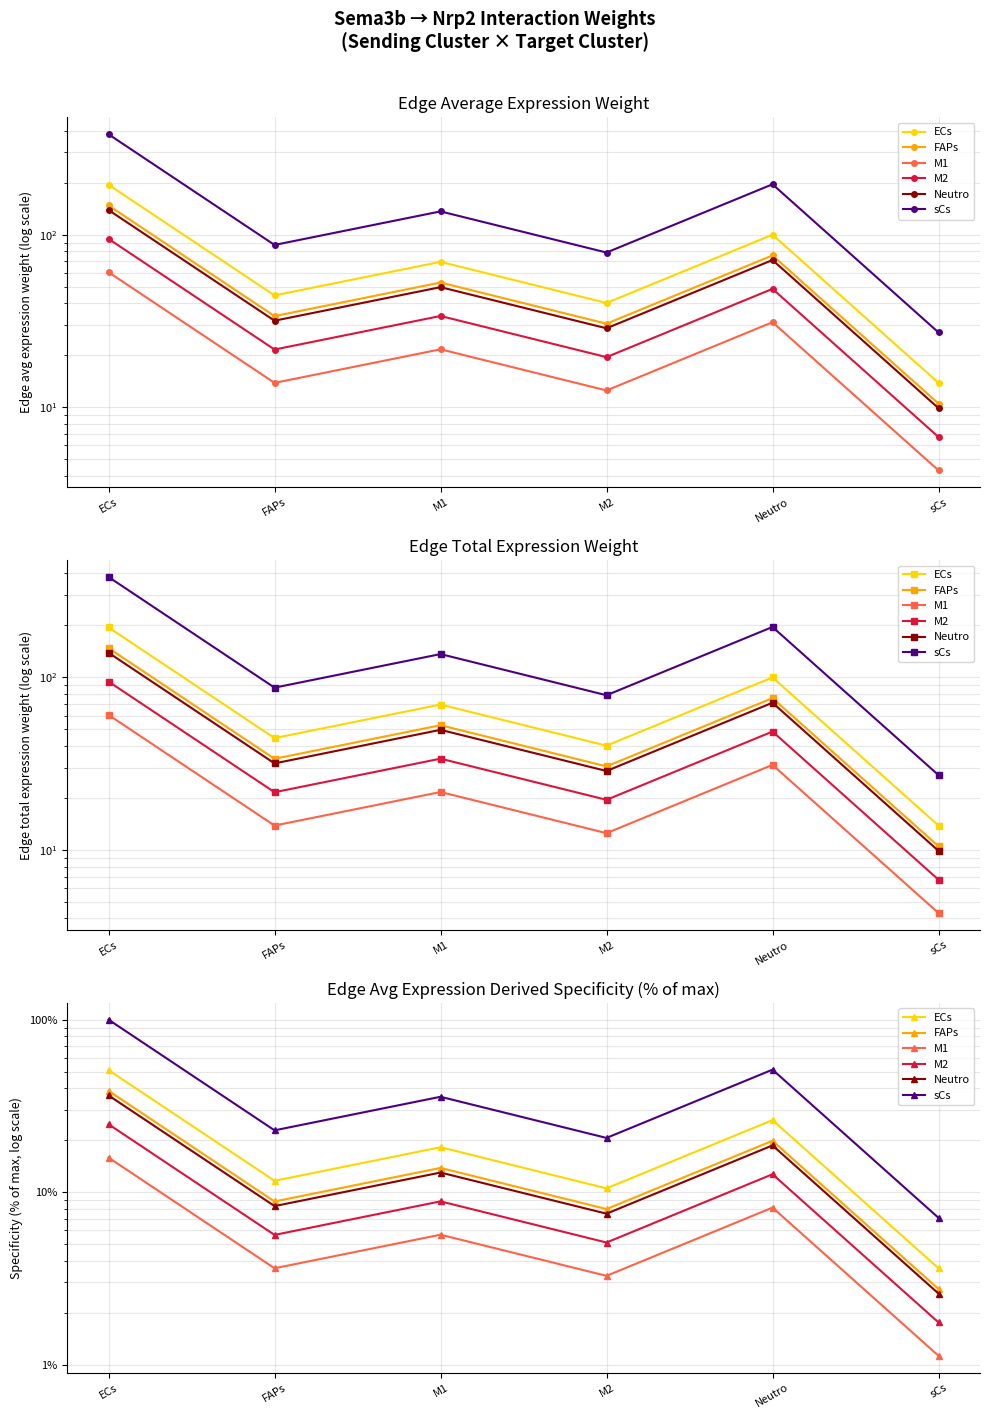

The value of ECs at FAPs is 11.6. True or false?

True